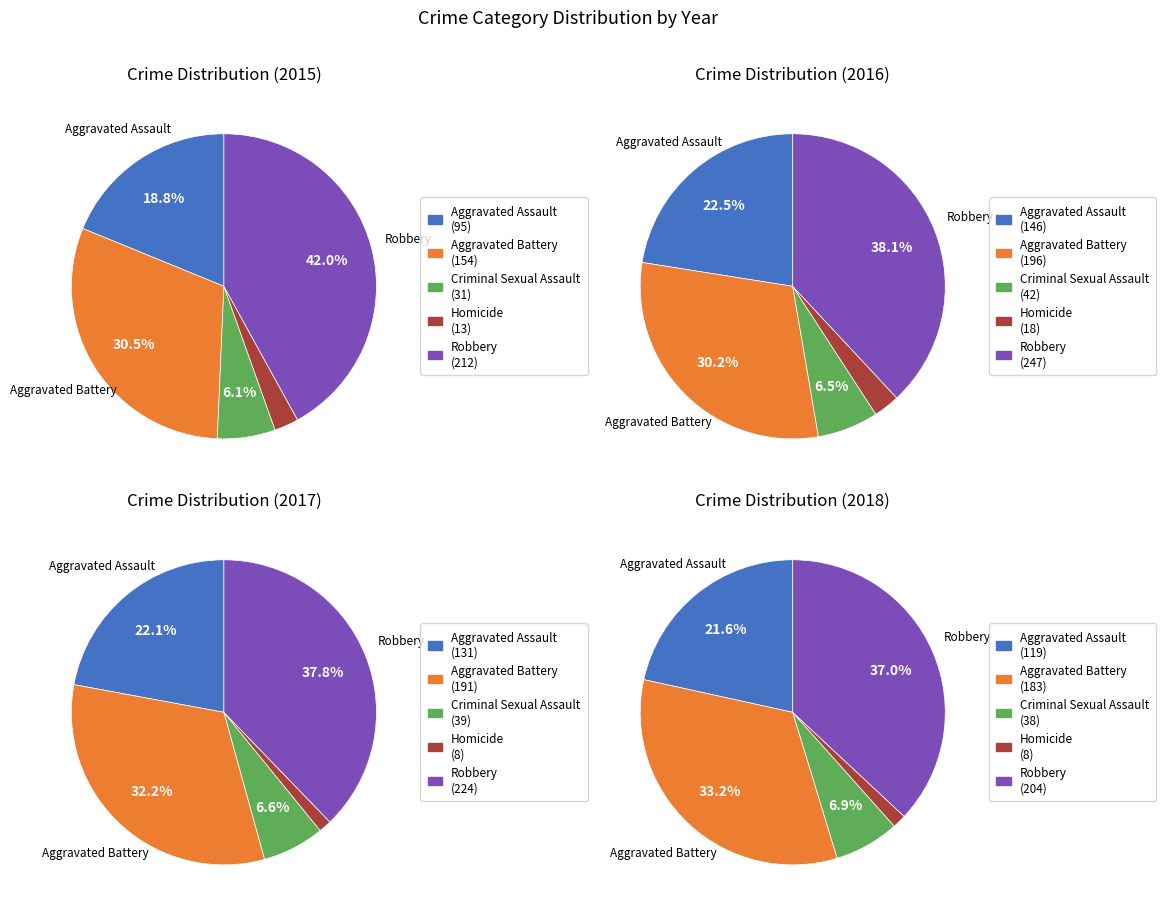

How many segments does this pie chart have?

5